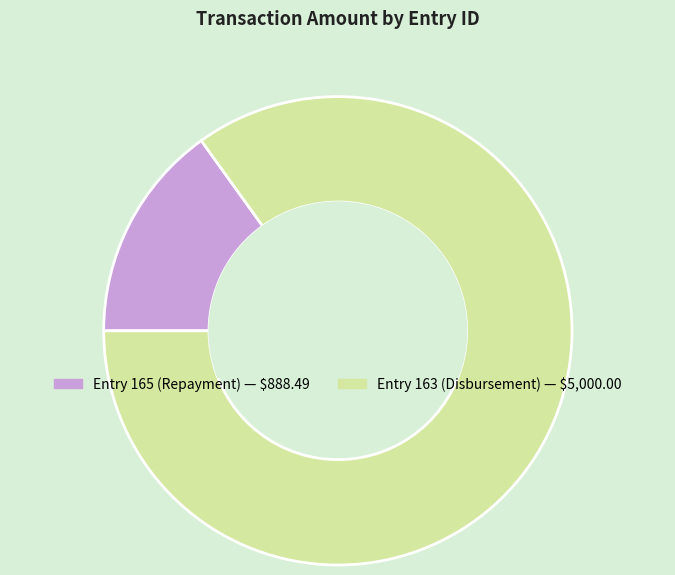

Is there any slice that represents more than half of the pie?

Yes